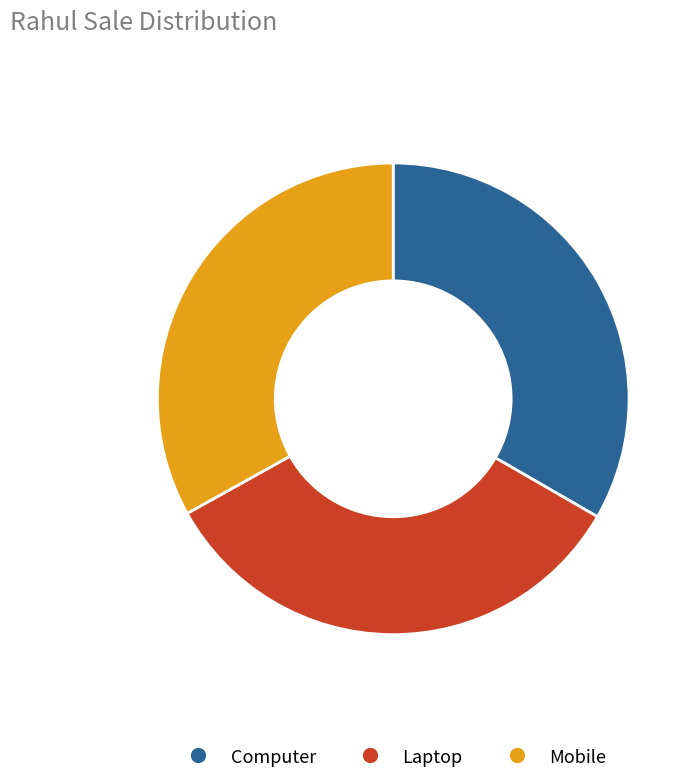

Which has a higher value, Laptop or Mobile?

Laptop